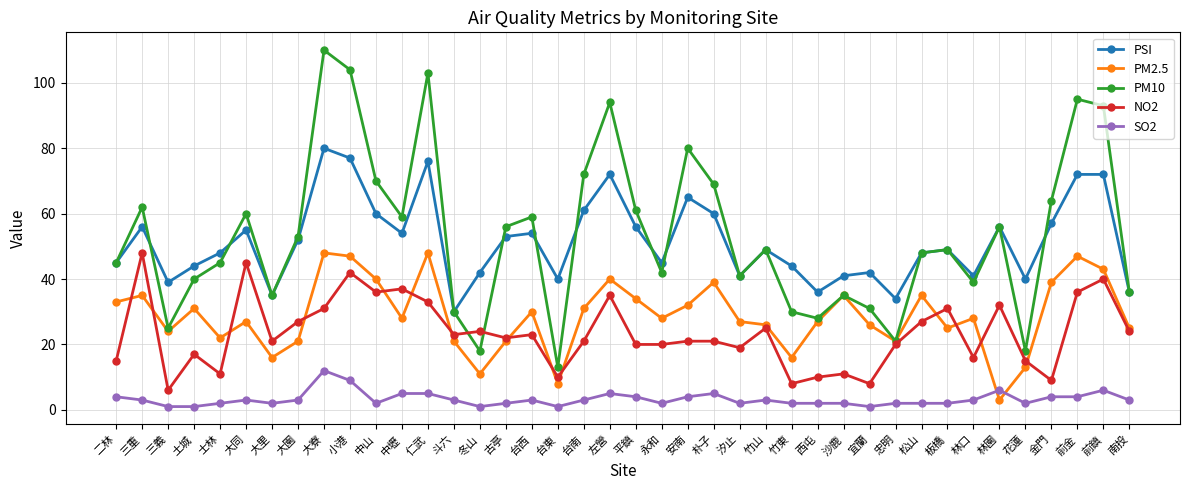

What is the difference between the maximum and second lowest values in the SO2 series?

11